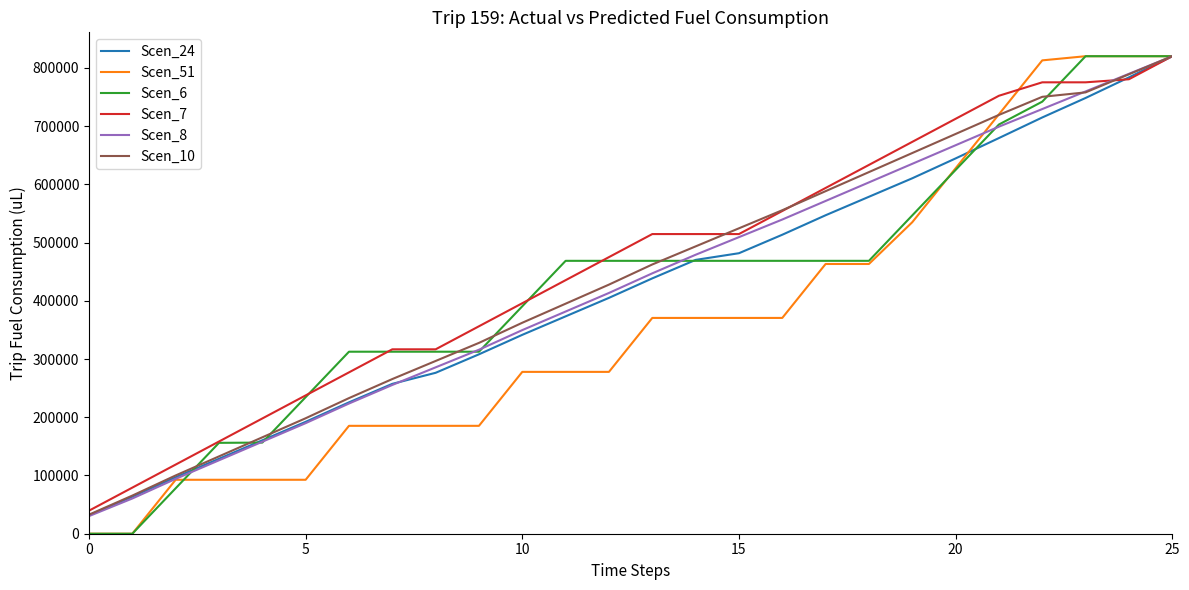

What is the maximum value for Scen_10?

820000.0